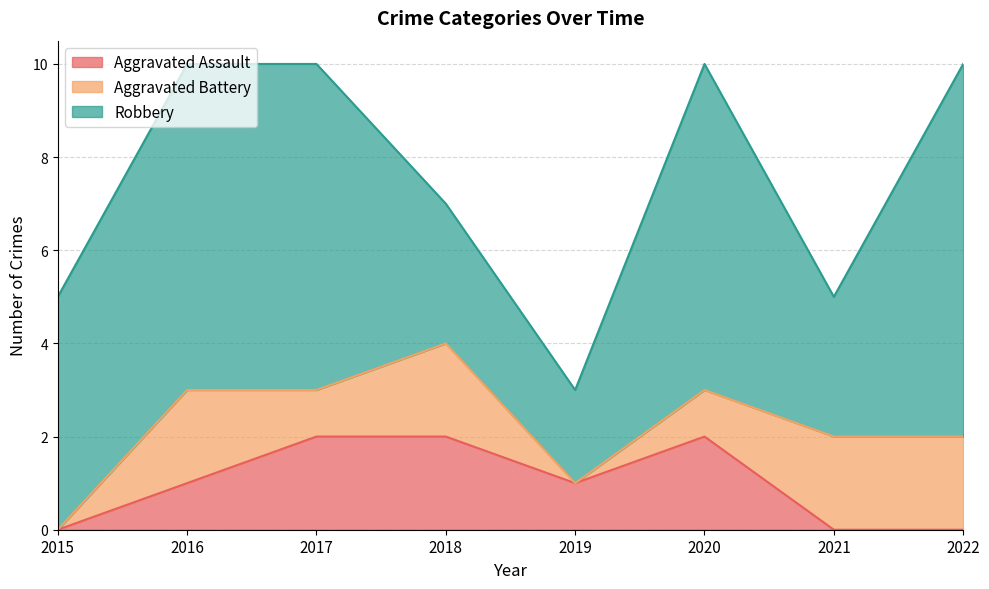

Which series has the widest spread of values?

Robbery